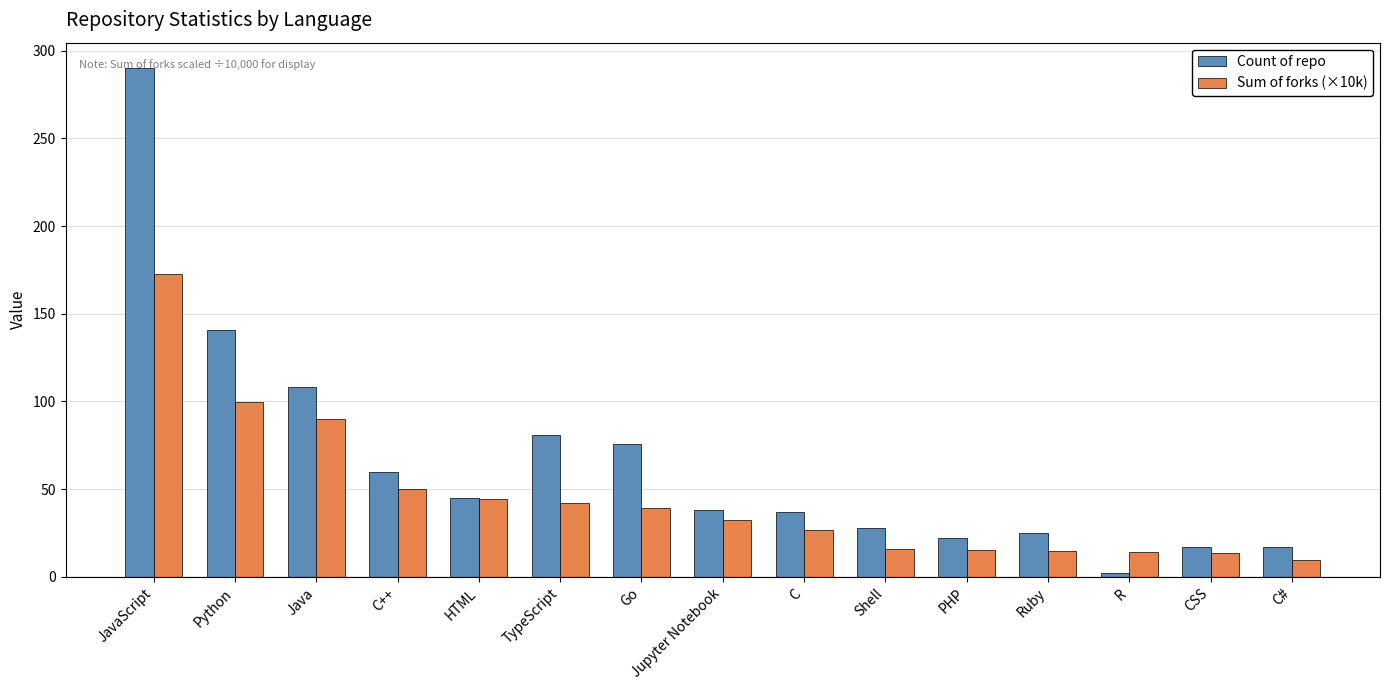

Is the value of Sum of forks (×10k) at TypeScript greater than the value of Count of repo at HTML?

No